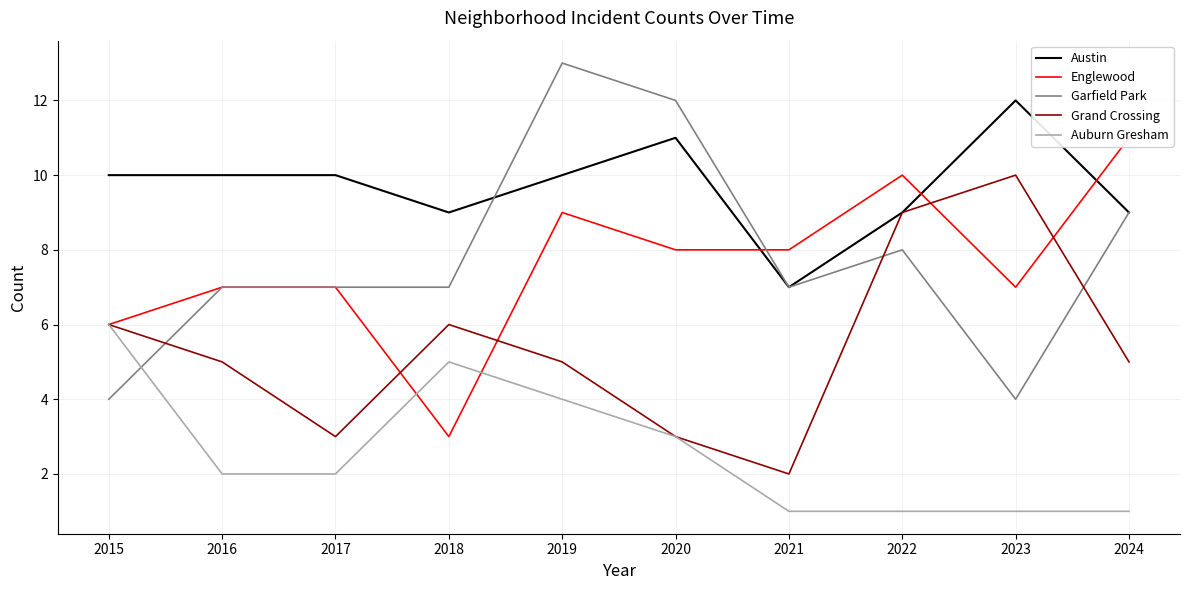

Is the value of Grand Crossing at 2015 greater than the value of Garfield Park at 2019?

No